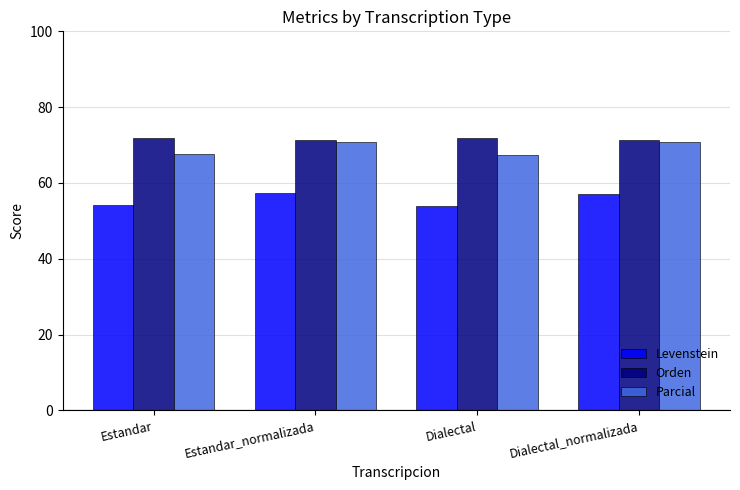

What is the total value across all series at Estandar?

193.6